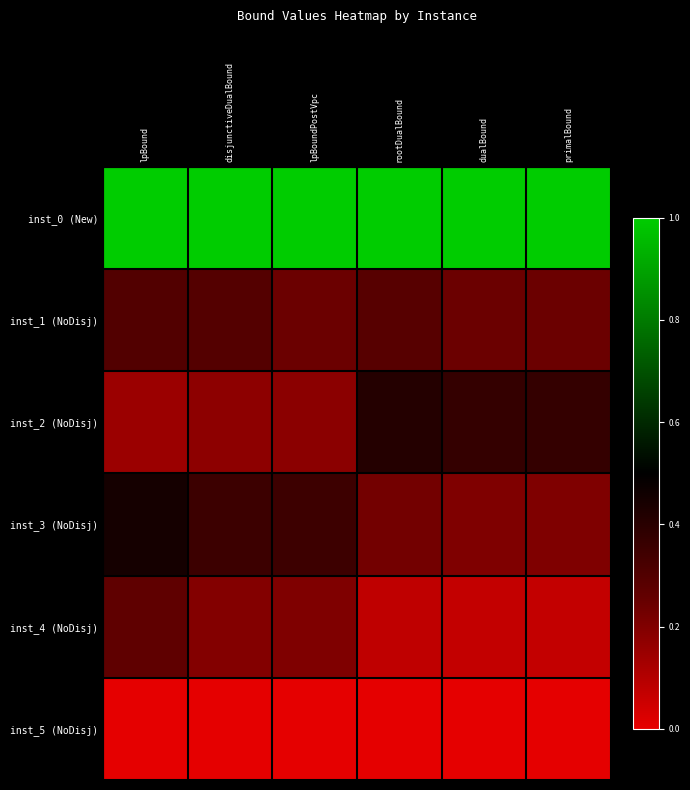

Between dualBound and disjunctiveDualBound, which is larger?

dualBound